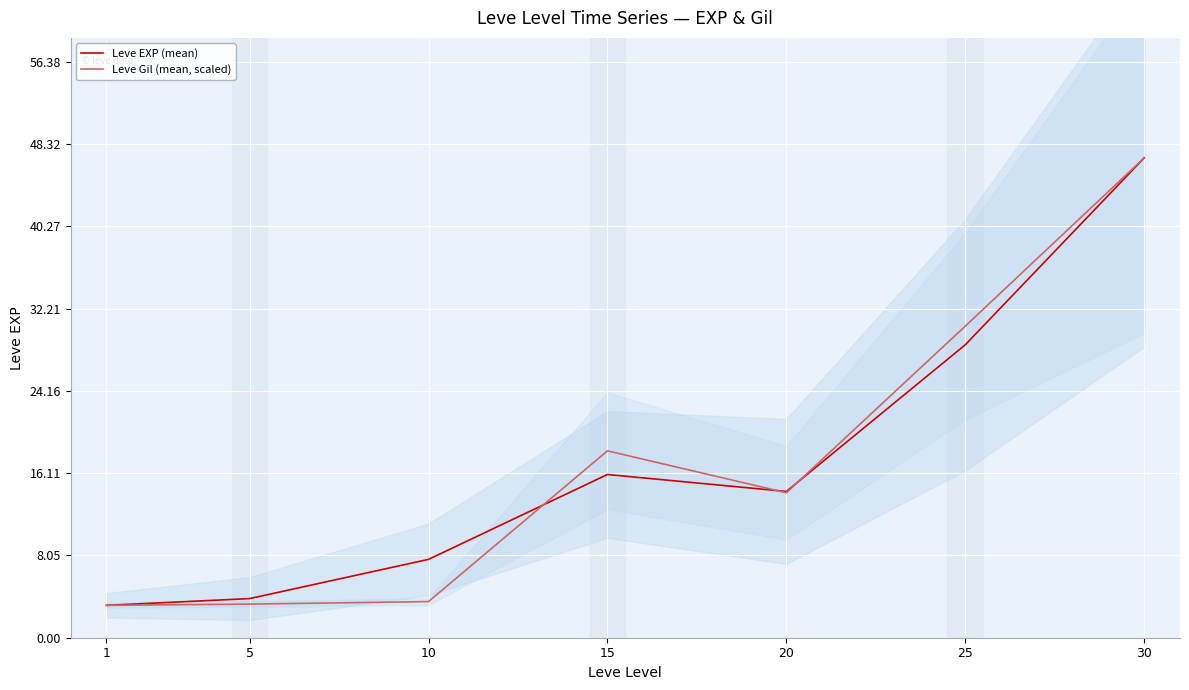

Is it true that Leve EXP (mean) equals 16.0 at 15?

True